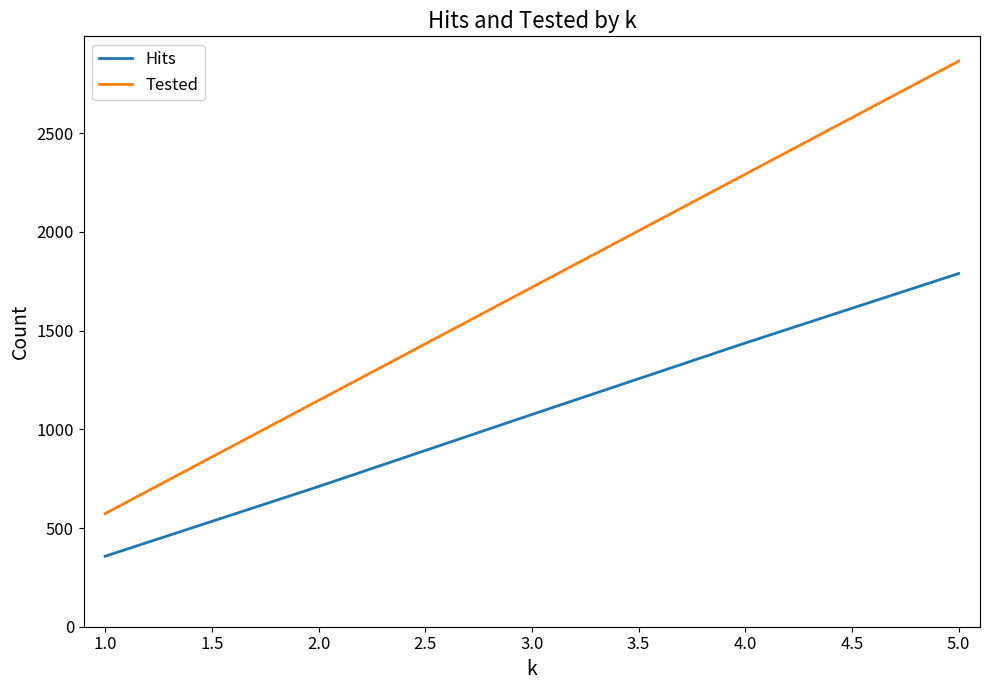

What is the difference between the maximum and minimum values in the Tested series?

2292